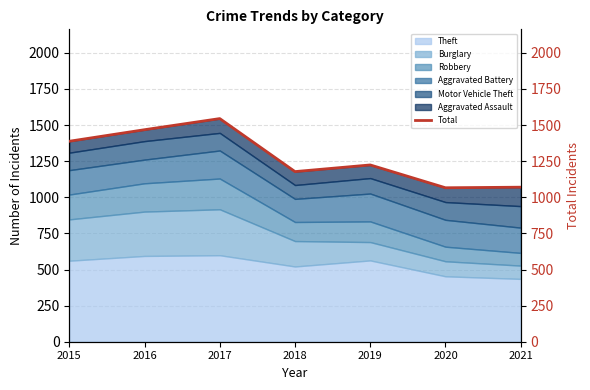

List the labels in order of value, largest first.

2017, 2016, 2015, 2019, 2018, 2021, 2020